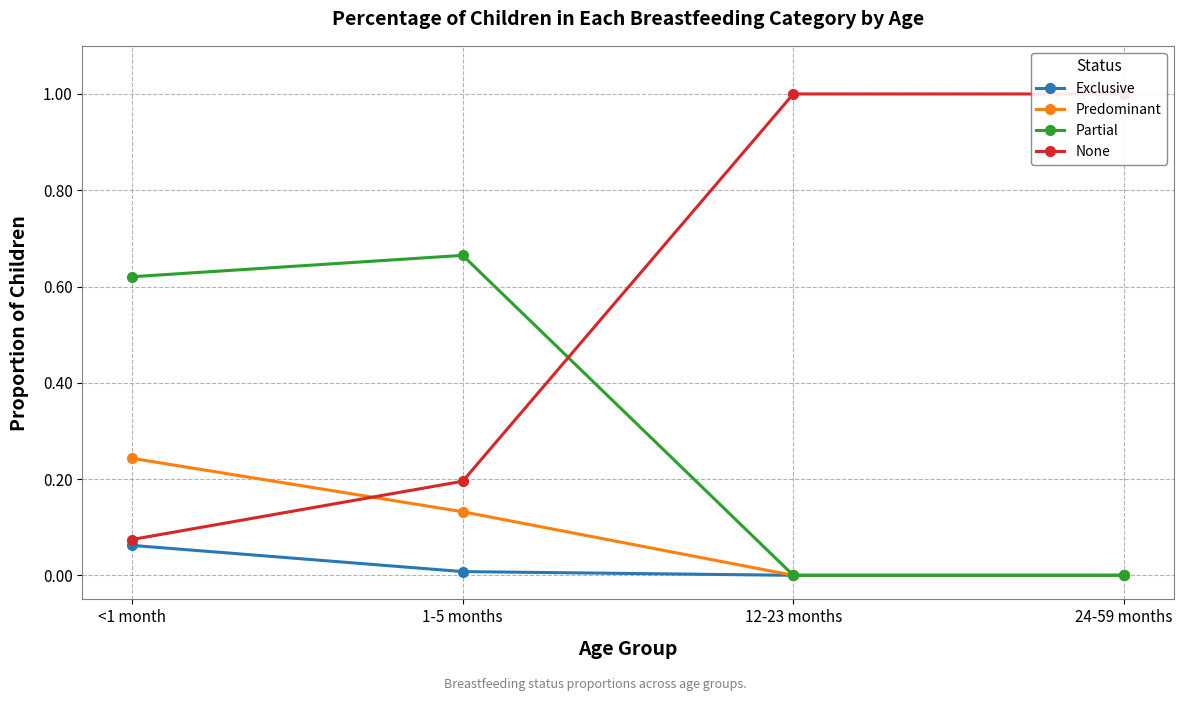

Reading left to right, what are all the values shown in this chart?

Exclusive: 0.1	0.0	0.0	0.0
Predominant: 0.2	0.1	0.0	0.0
Partial: 0.6	0.7	0.0	0.0
None: 0.1	0.2	1.0	1.0